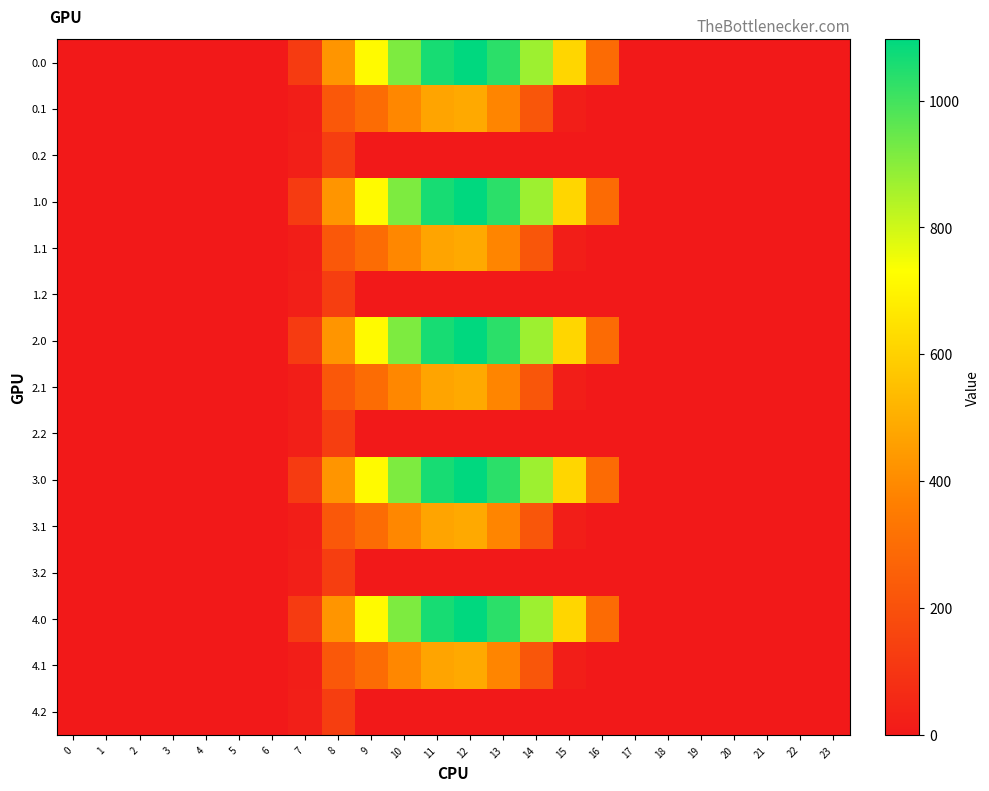

Rank the series at 14 from highest to lowest value.

0.0, 1.0, 2.0, 3.0, 4.0, 0.1, 1.1, 2.1, 3.1, 4.1, 0.2, 1.2, 2.2, 3.2, 4.2